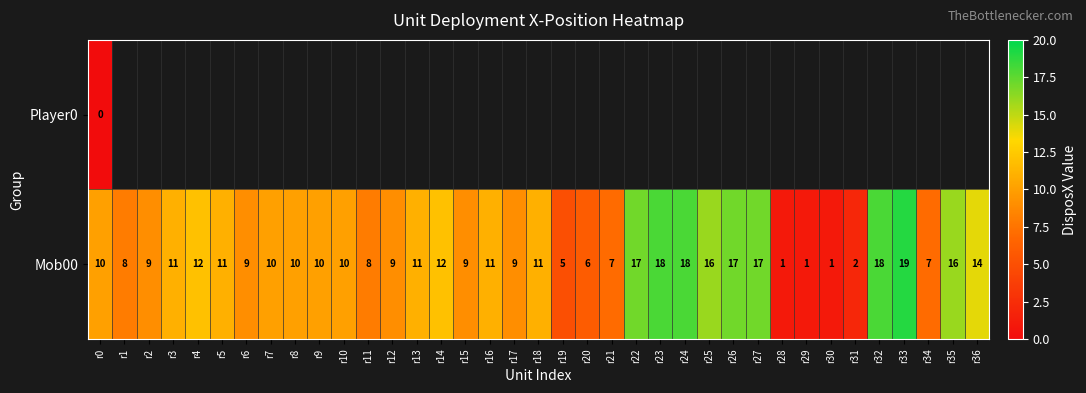

What is the difference between the second highest and minimum values in the Mob00 series?

17